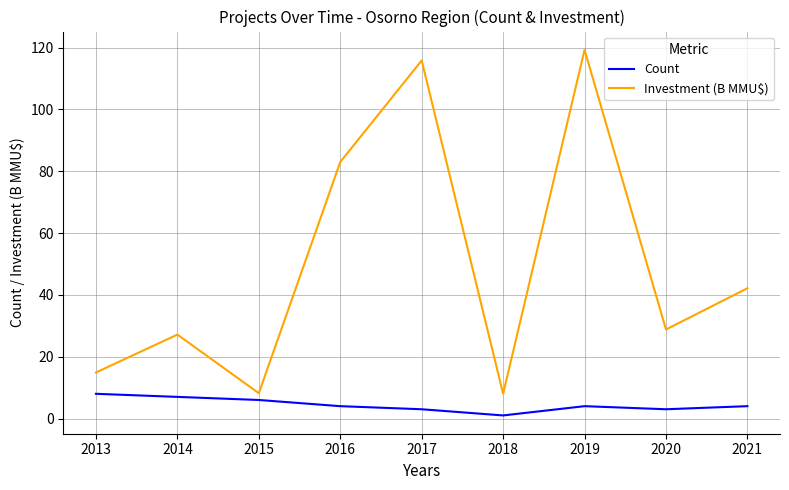

True or false: Count and Investment (B MMU$) intersect in this chart.

False